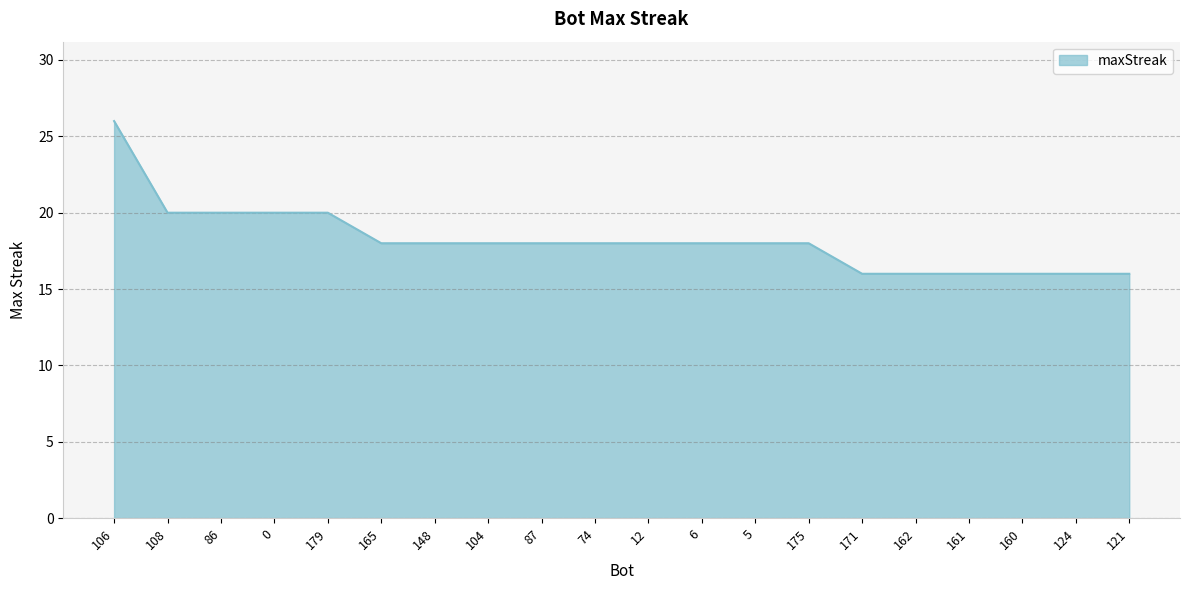

Read the value at 175.

18